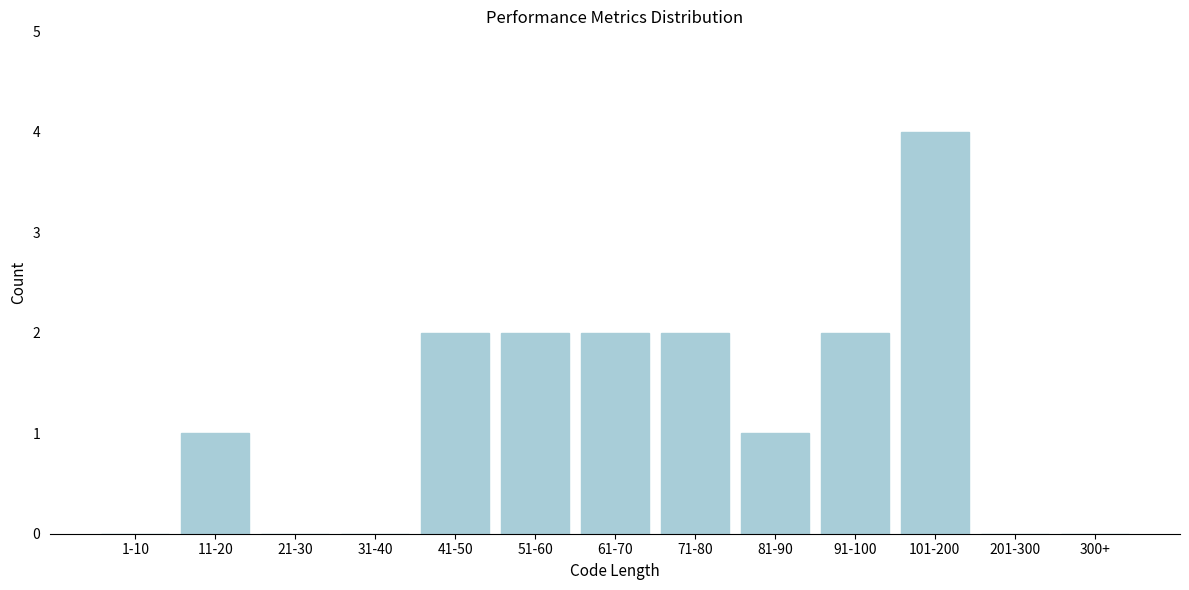

Reading right to left, extract all data points from this chart.

300+=0	201-300=0	101-200=4	91-100=2	81-90=1	71-80=2	61-70=2	51-60=2	41-50=2	31-40=0	21-30=0	11-20=1	1-10=0